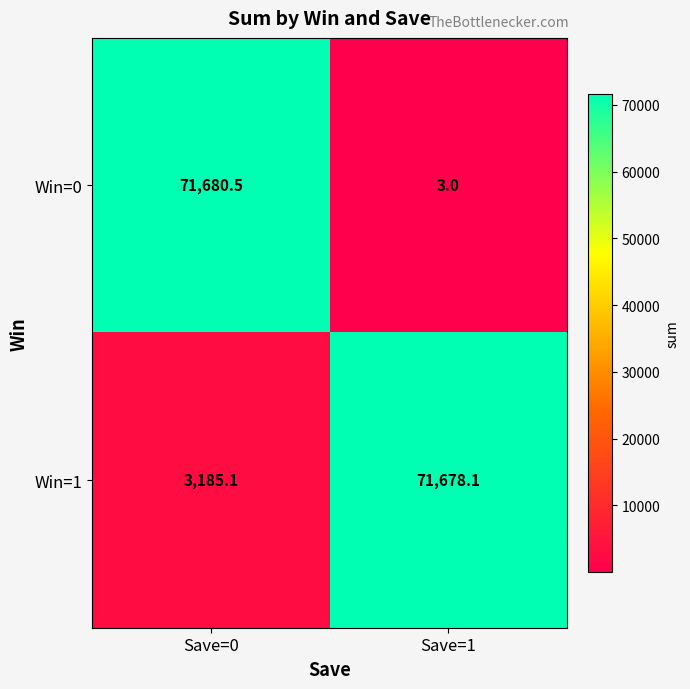

What is the difference between the highest and lowest values at Save=0?

68495.4